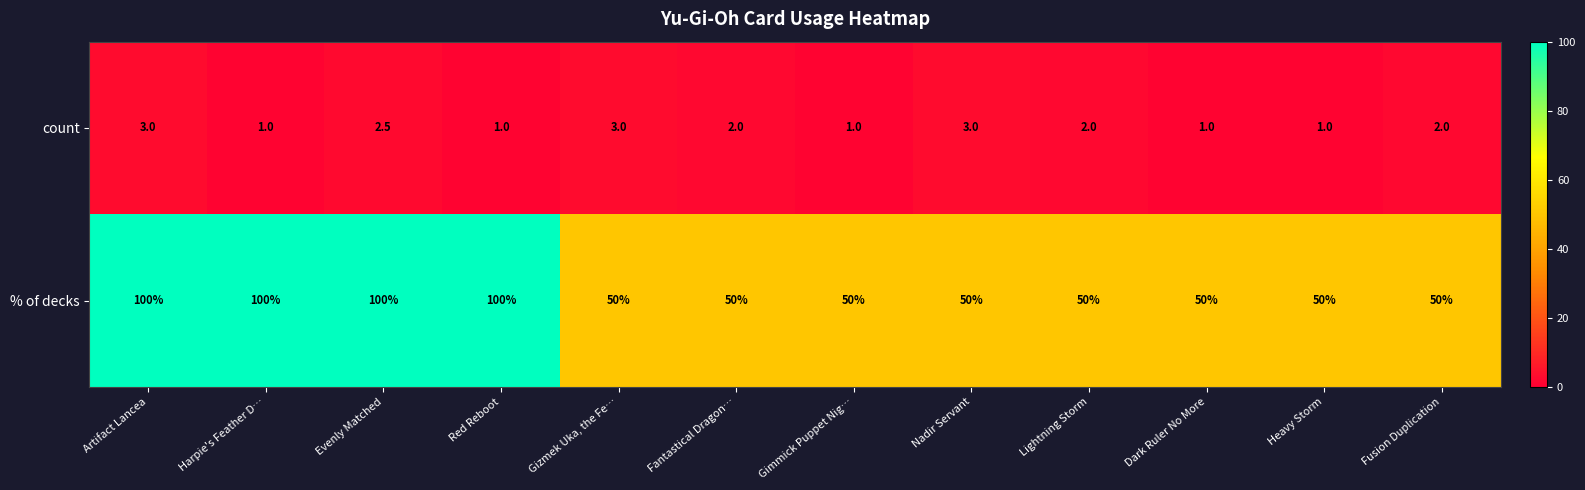

Between Gizmek Uka, the Fe… and Dark Ruler No More, which series saw the biggest shift?

count